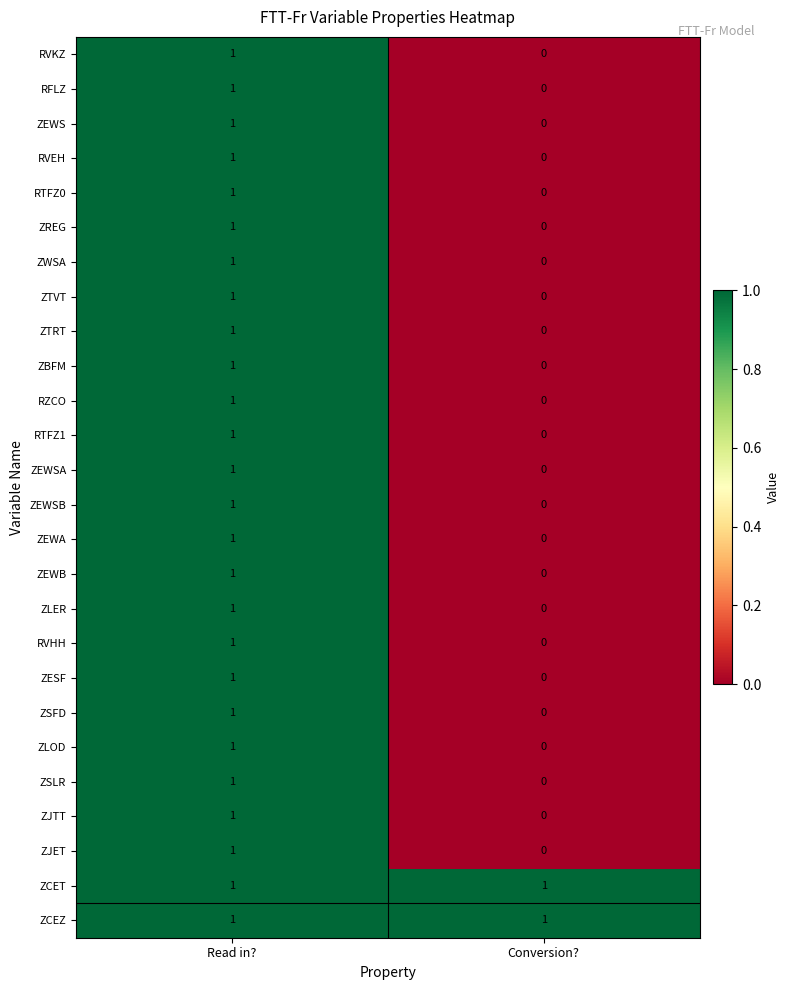

Which category has the lowest value in the RTFZ0 series?

Conversion?